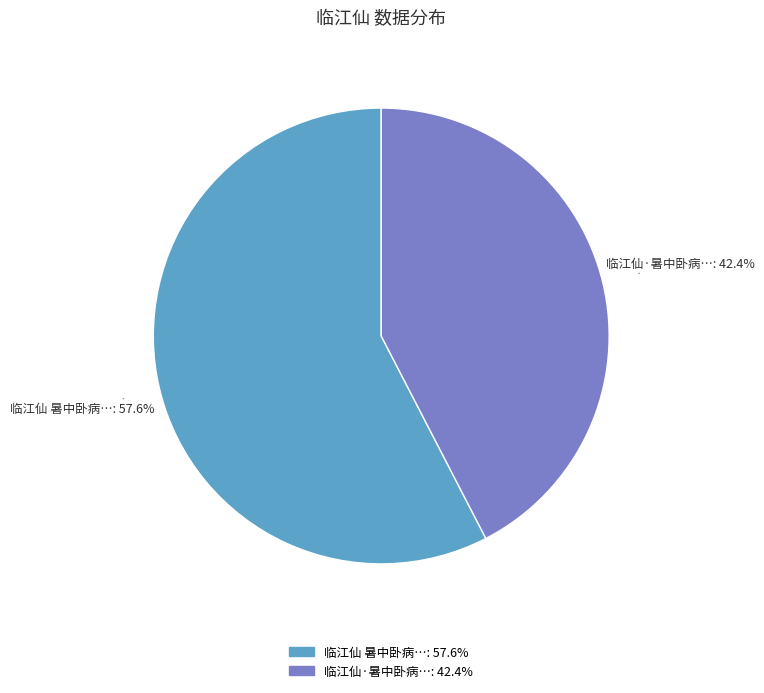

To the nearest percent, what is the average slice percentage?

50%